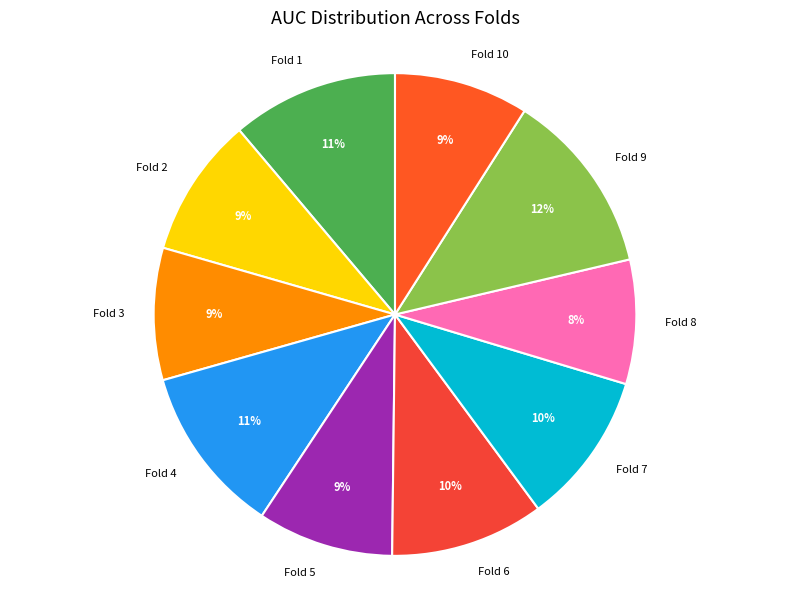

Does Fold 5 account for over 50% of the chart?

No